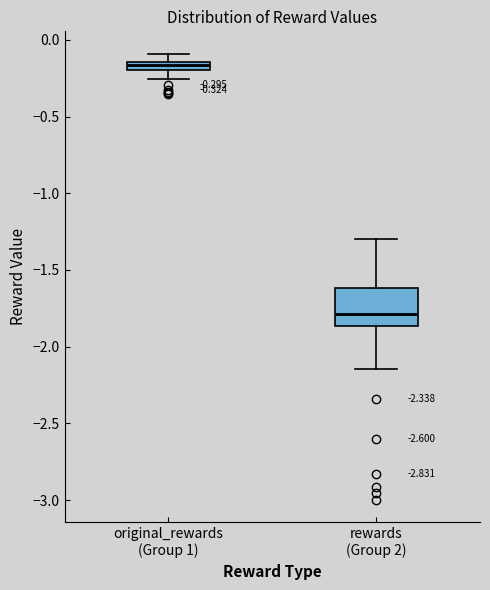

Comparing the boxes themselves (not the whiskers), which one is the tallest?

rewards (Group 2)